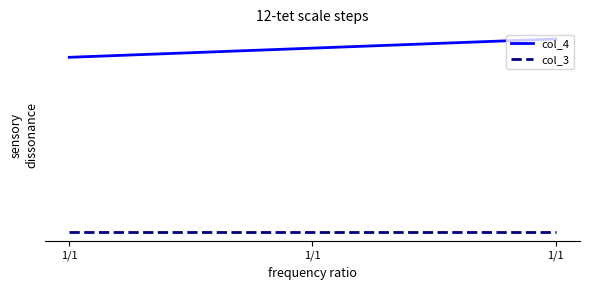

Is this an area chart (filled region under the line)?

No